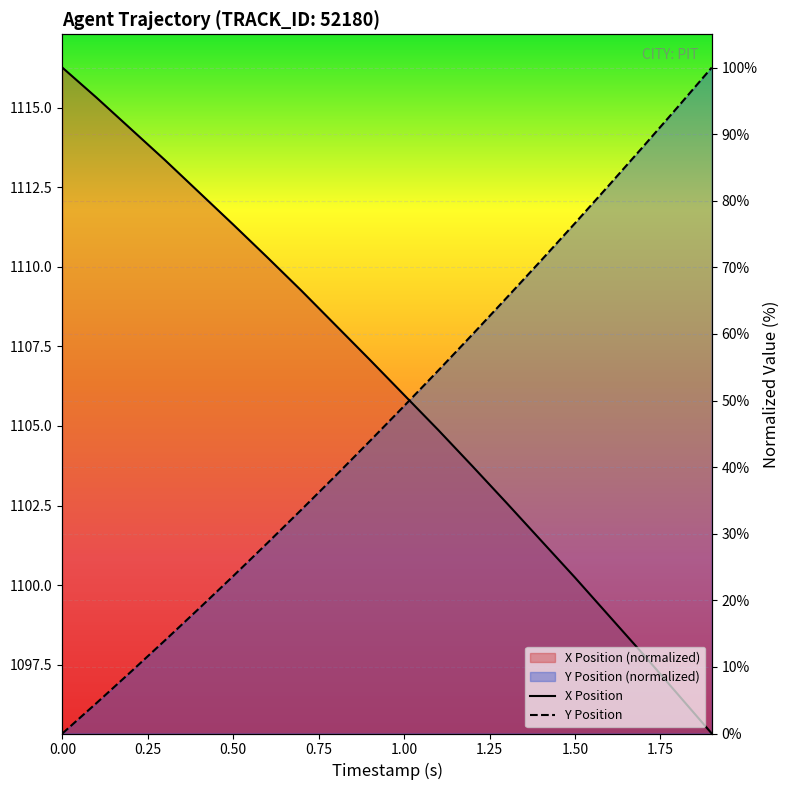

Which series has the largest total across all categories?

X Position